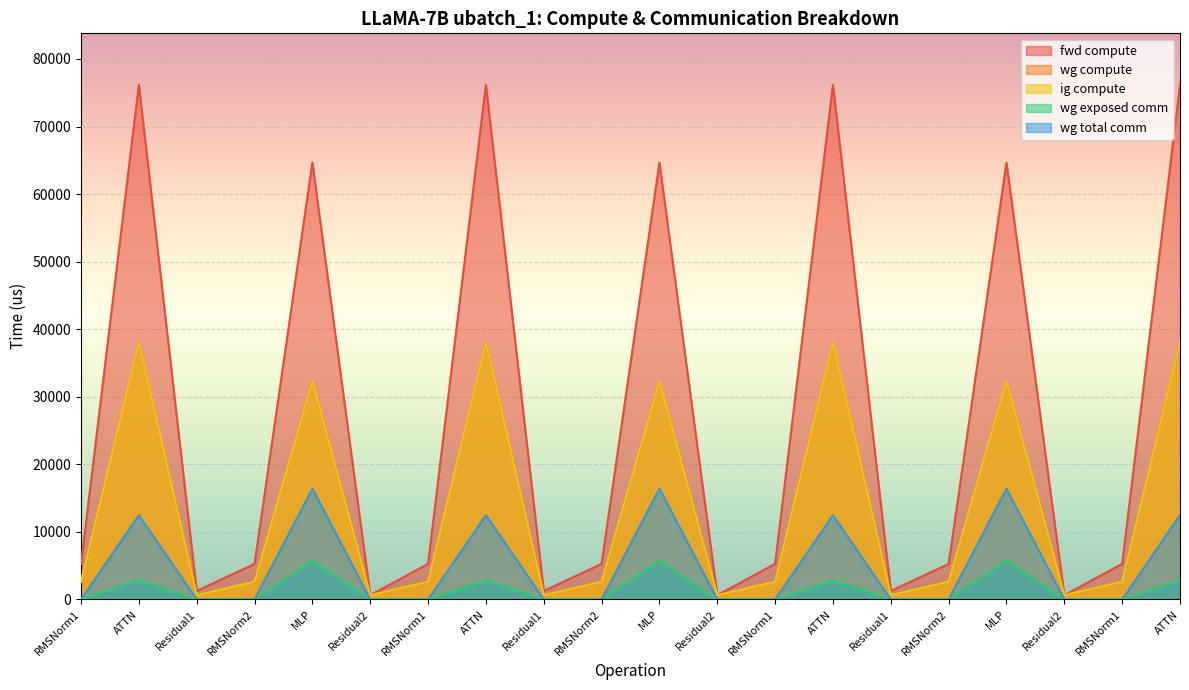

Reading left to right, what are all the values shown in this chart?

fwd compute: 5269.1	76179.0	1258.3	5269.1	64670.9	629.1	5269.1	76179.0	1258.3	5269.1	64670.9	629.1	5269.1	76179.0	1258.3	5269.1	64670.9	629.1	5269.1	76179.0
wg compute: 2634.5	38089.5	629.1	2634.5	32335.4	629.1	2634.5	38089.5	629.1	2634.5	32335.4	629.1	2634.5	38089.5	629.1	2634.5	32335.4	629.1	2634.5	38089.5
ig compute: 2634.5	38089.5	629.1	2634.5	32335.4	629.1	2634.5	38089.5	629.1	2634.5	32335.4	629.1	2634.5	38089.5	629.1	2634.5	32335.4	629.1	2634.5	38089.5
wg exposed comm: 0.0	2824.1	0.0	0.0	5770.0	0.0	0.0	2824.1	0.0	0.0	5770.0	0.0	0.0	2824.1	0.0	0.0	5770.0	0.0	0.0	2824.1
wg total comm: 0.0	12474.7	0.0	0.0	16404.2	0.0	0.0	12474.7	0.0	0.0	16404.2	0.0	0.0	12474.7	0.0	0.0	16404.2	0.0	0.0	12474.7